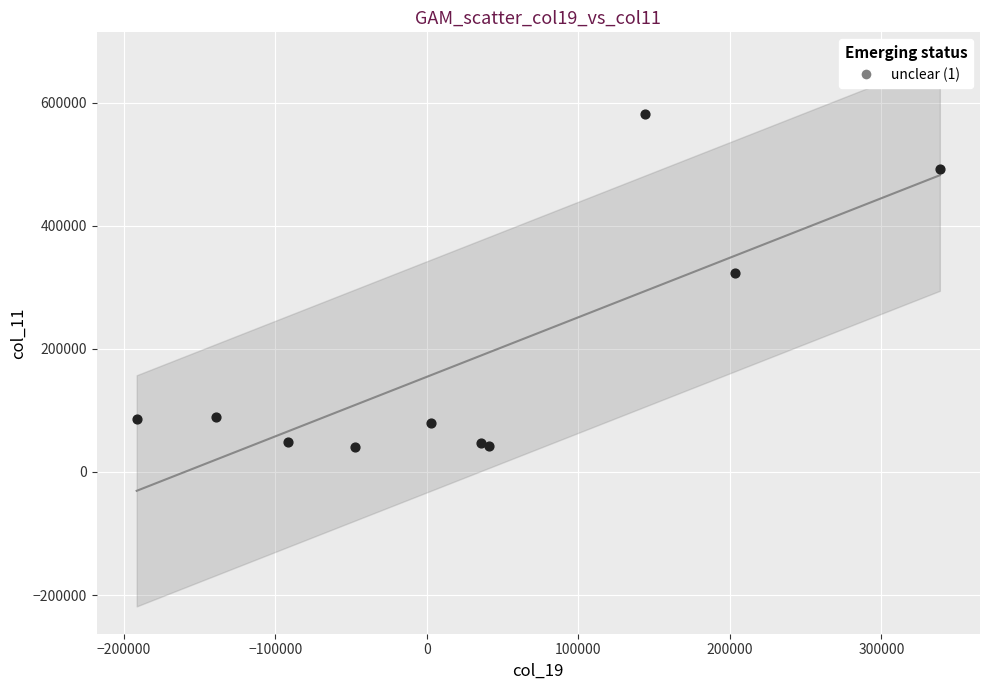

What Y value in the scatter plot is closest to 311050?

322700